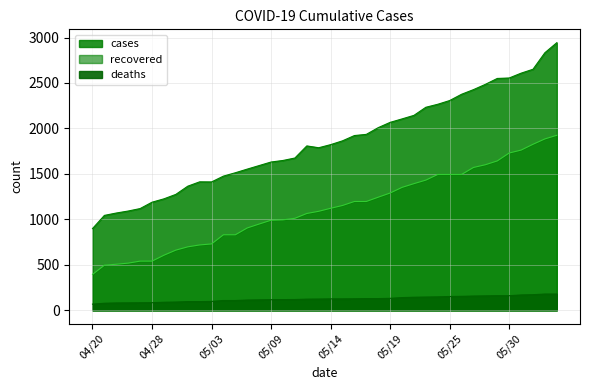

What is the label of the 17th point from the left?

05/10